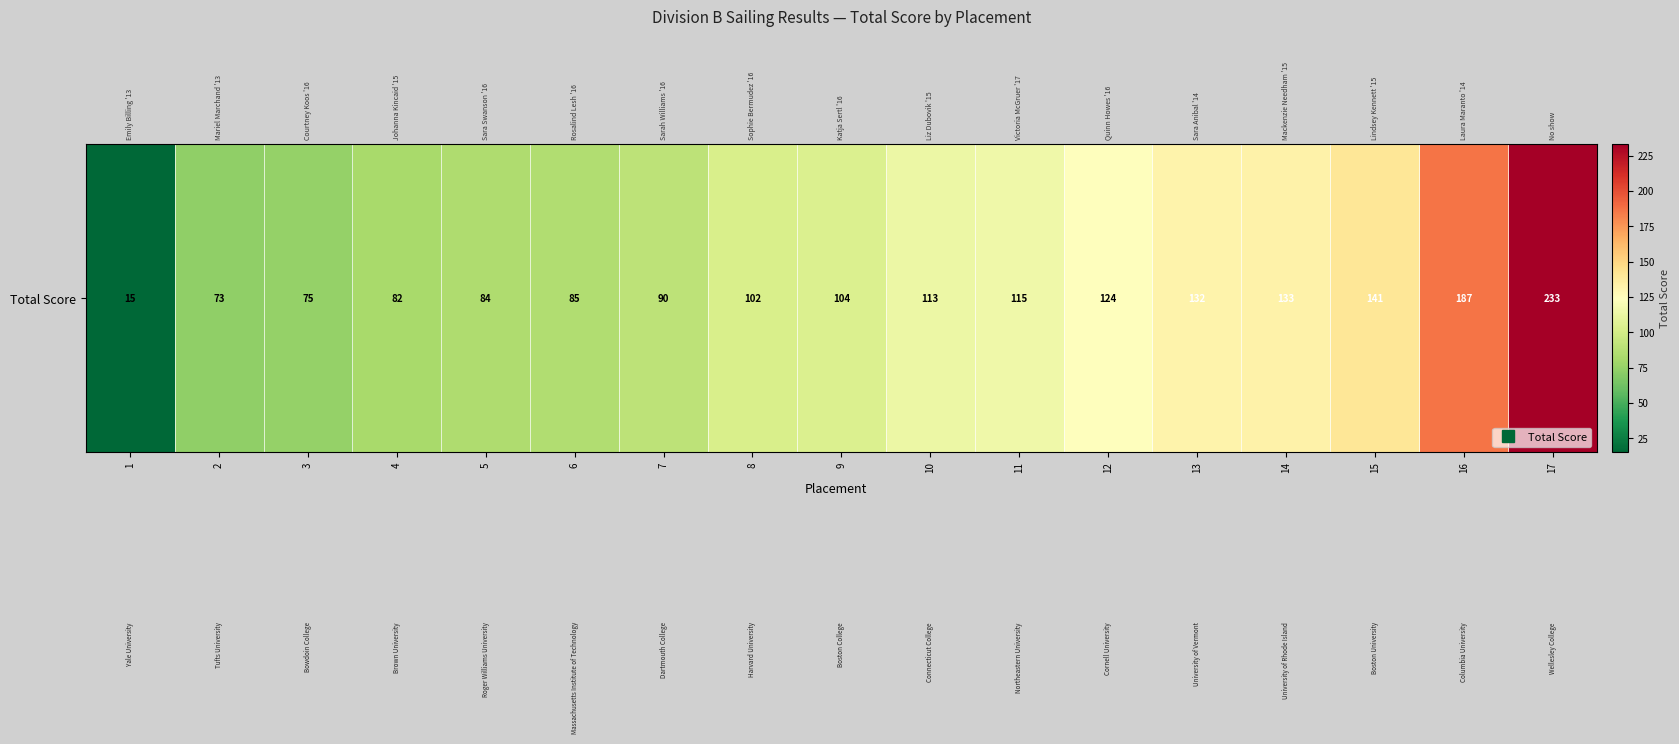

Rank the categories by value from lowest to highest.

1, 2, 3, 4, 5, 6, 7, 8, 9, 10, 11, 12, 13, 14, 15, 16, 17